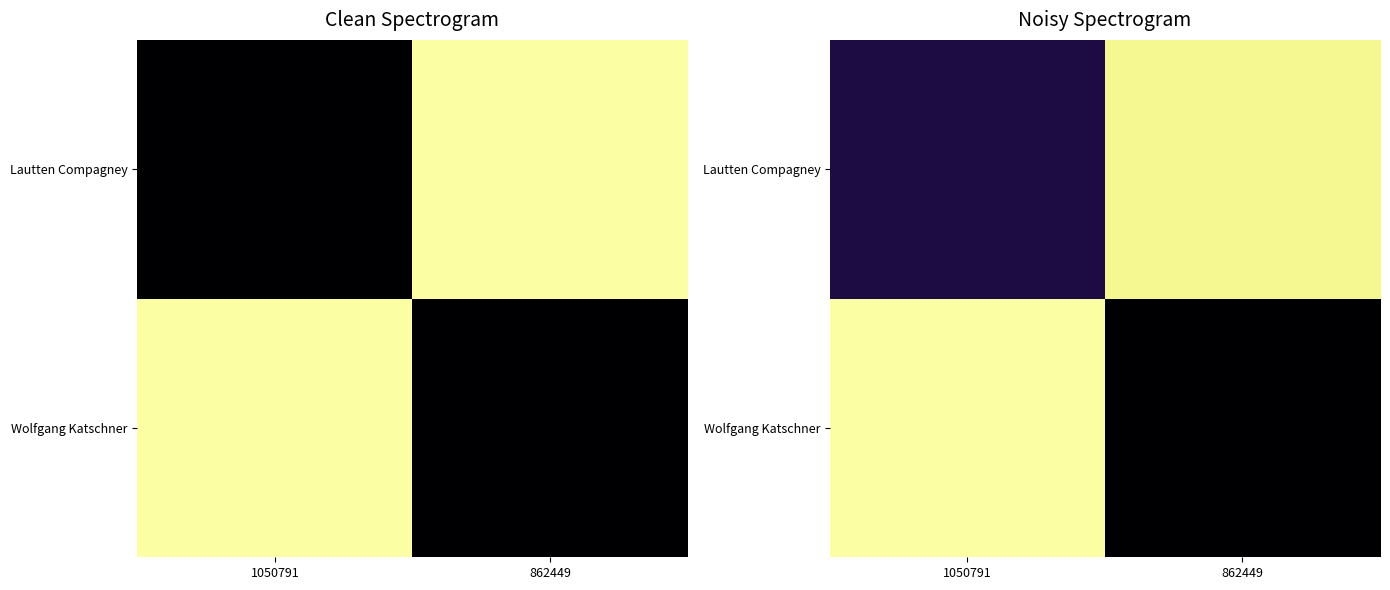

Count the number of data series in this chart.

2